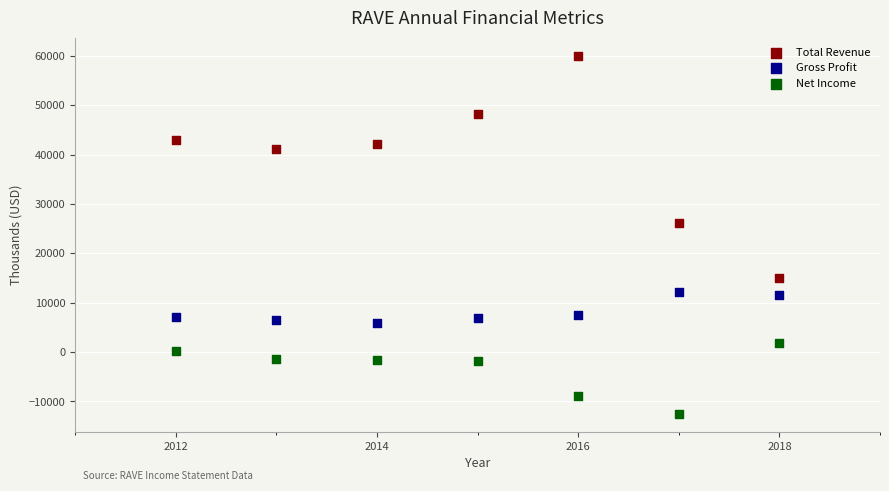

Which series contains the highest Y value?

Total Revenue